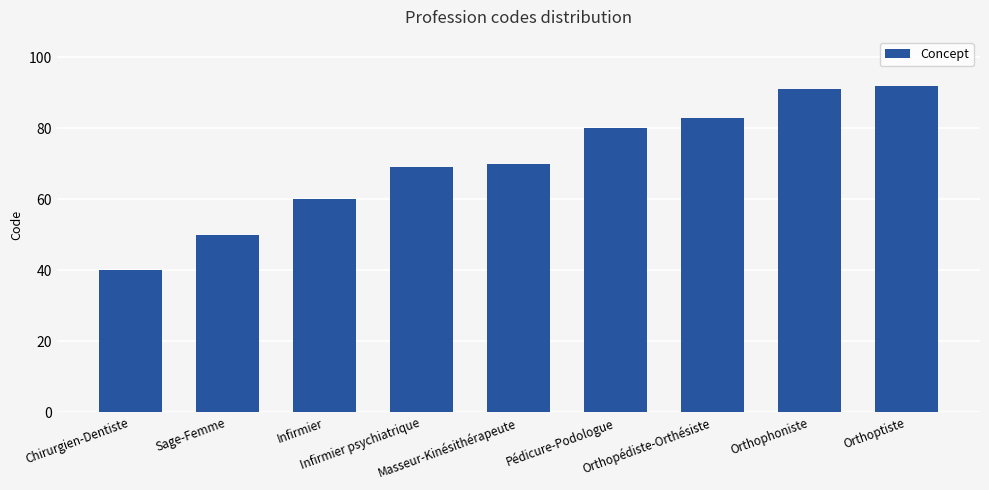

True or false: the data shows 52 at Orthophoniste.

False